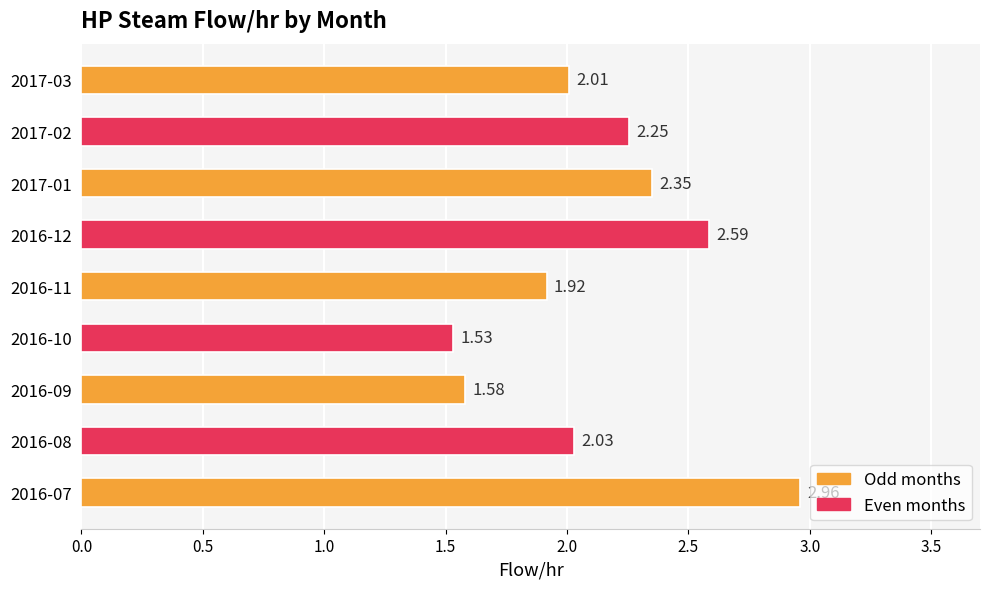

What is the change in value from 2016-10 to 2017-02?

+0.7